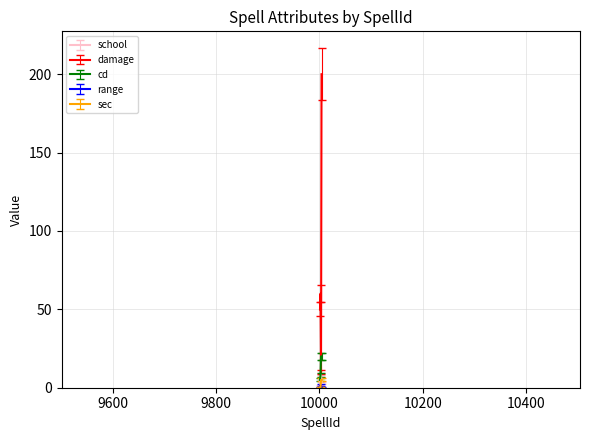

How many intersections are there between damage and cd?

2